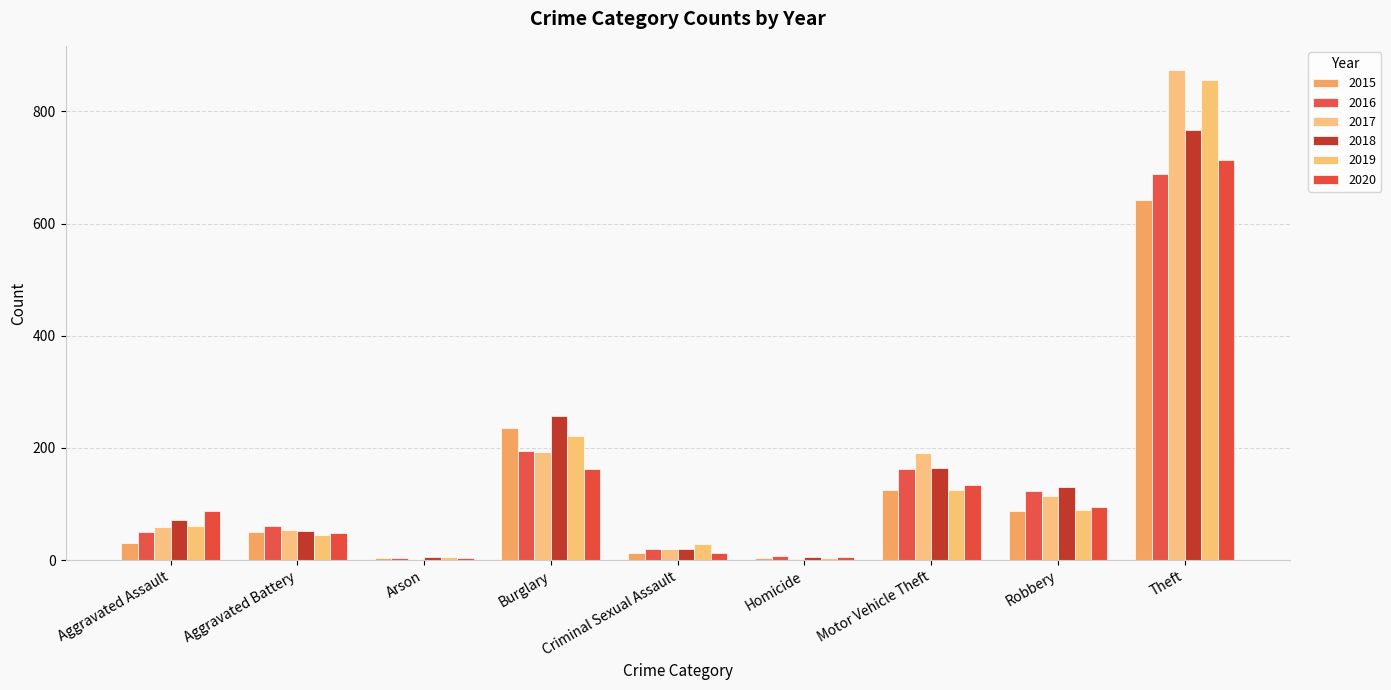

At which category is the sum across all series the highest?

Theft